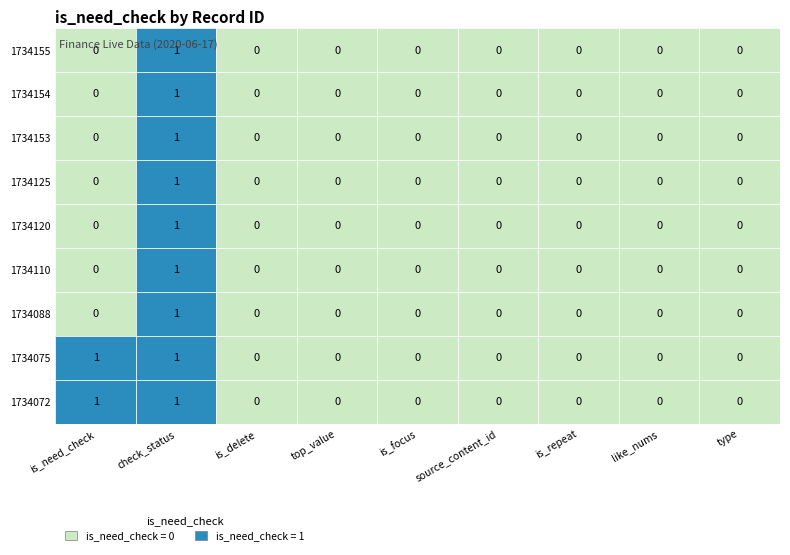

List the labels in order of 1734154 value, largest first.

0, 1, 2, 3, 4, 5, 6, 7, 8